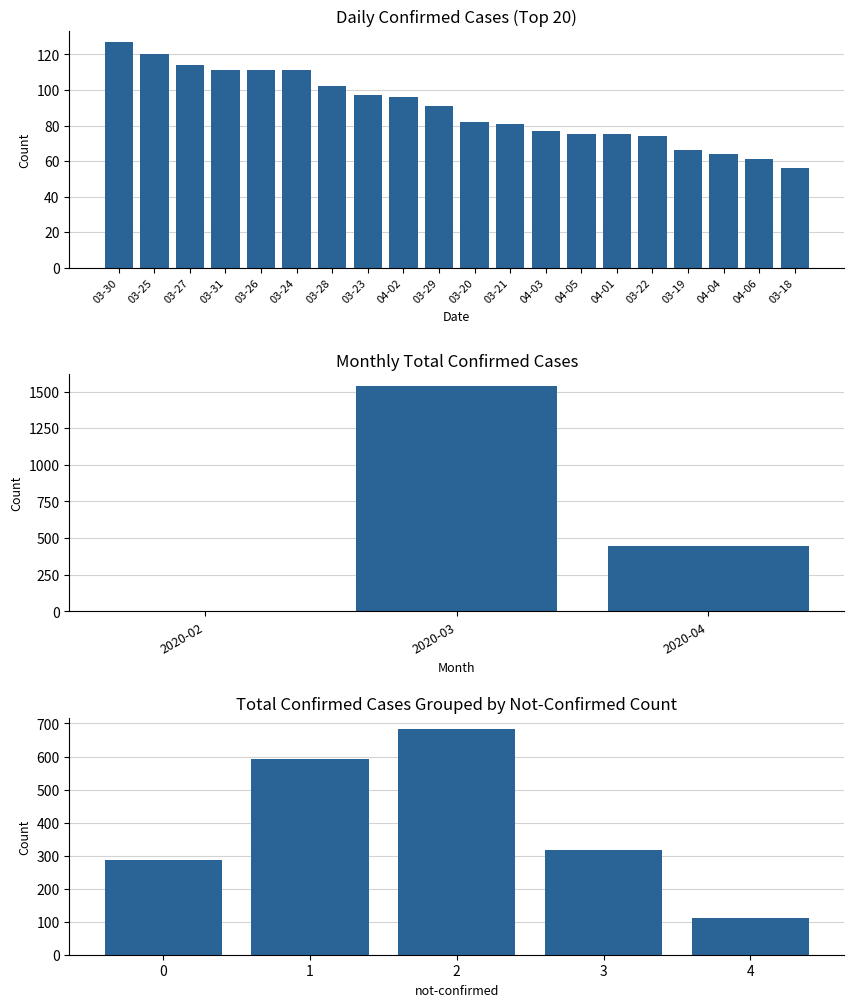

The value at 3 is 221. True or false?

False